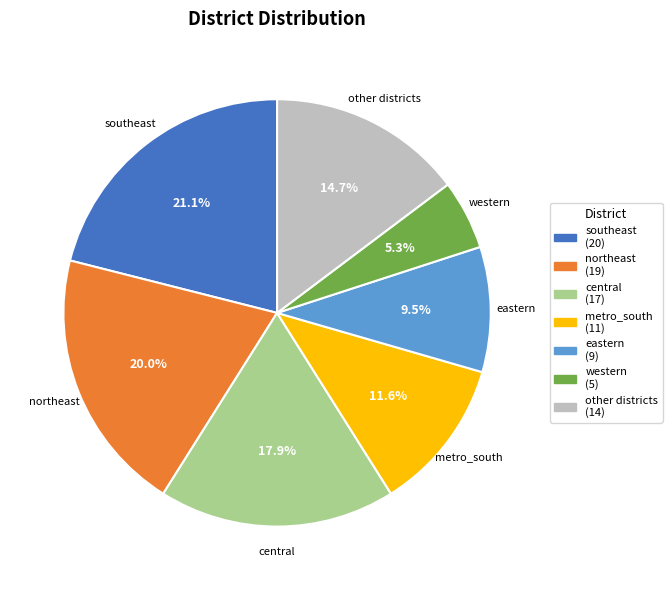

Count the number of slices in the pie.

7